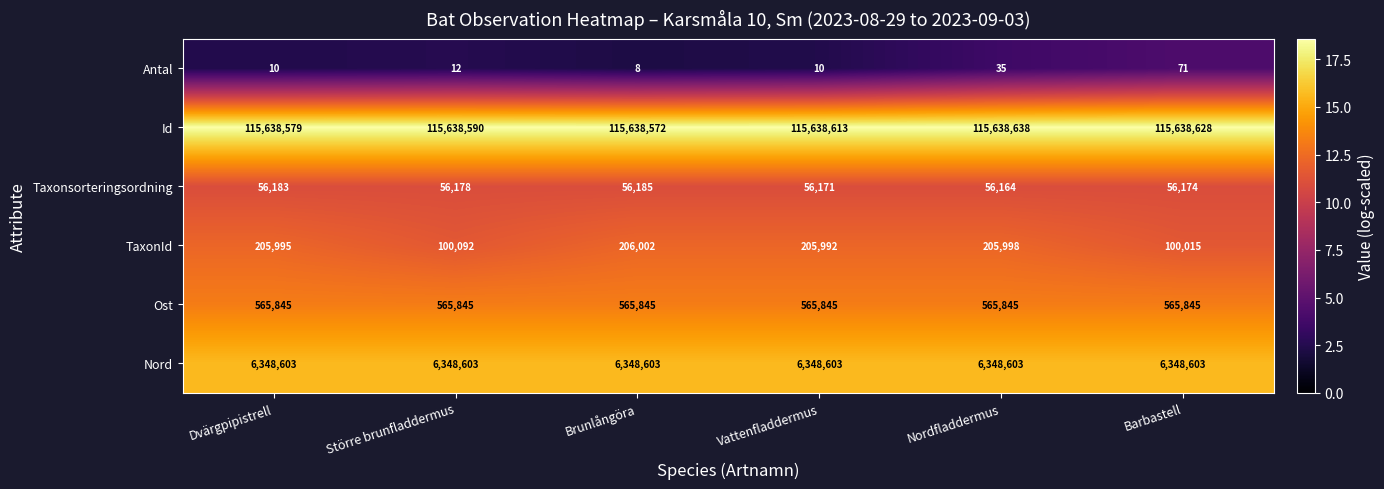

What is the difference between the maximum and minimum values in the Taxonsorteringsordning series?

21